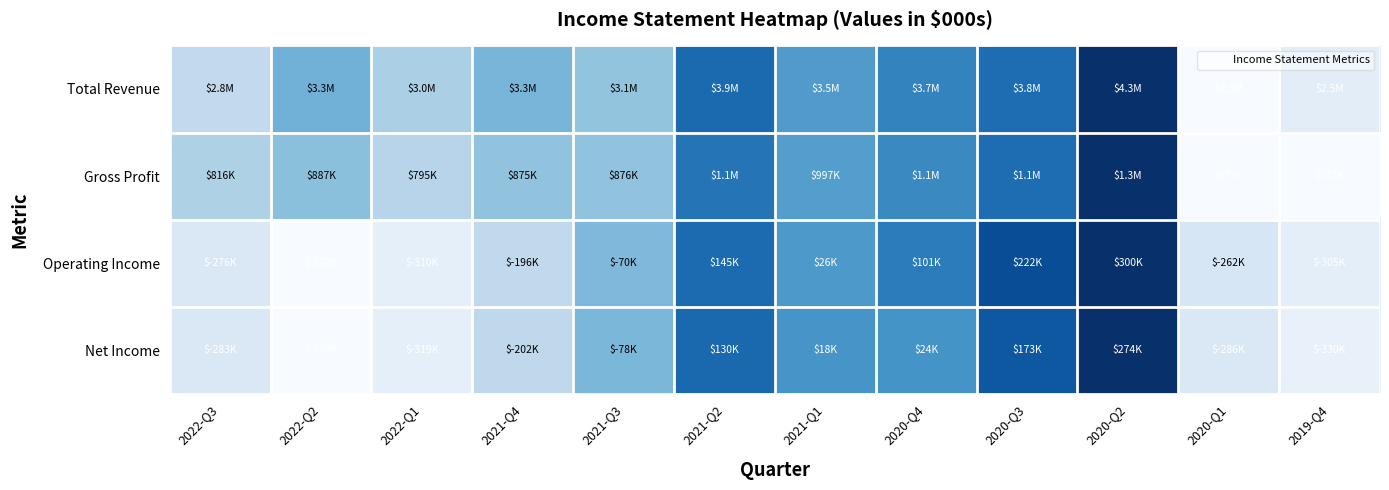

Rank the series by their maximum value, from highest to lowest.

Total Revenue, Gross Profit, Operating Income, Net Income